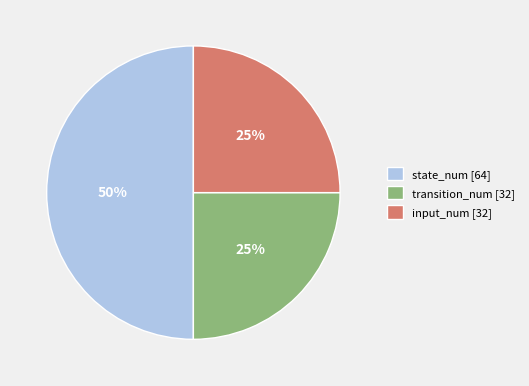

Count the number of slices in the pie.

3